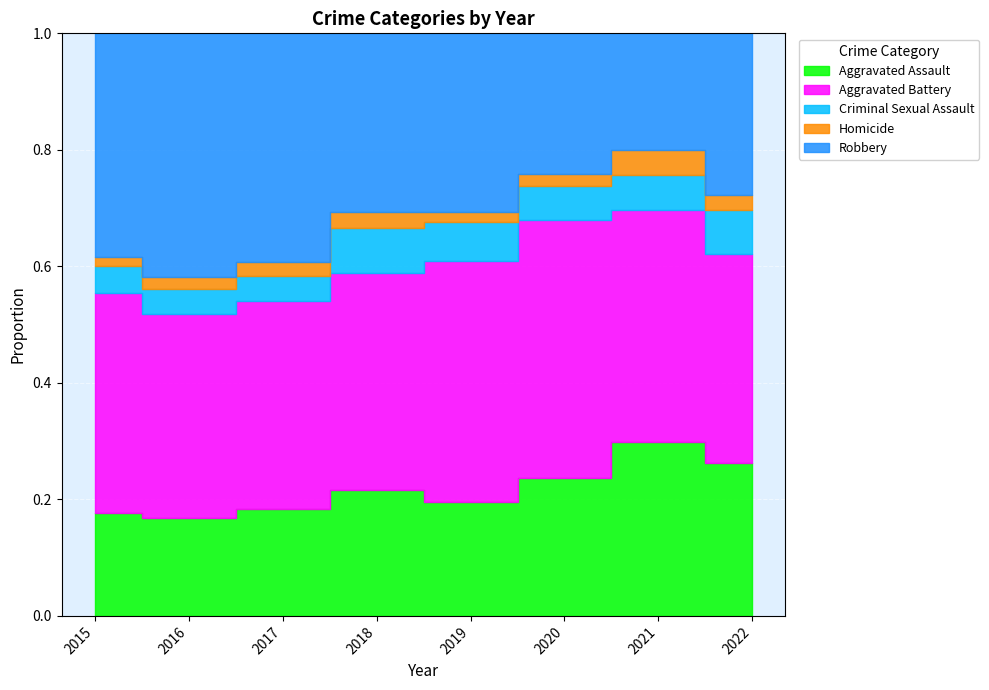

Which has a higher value, 2020 or 2015?

2020